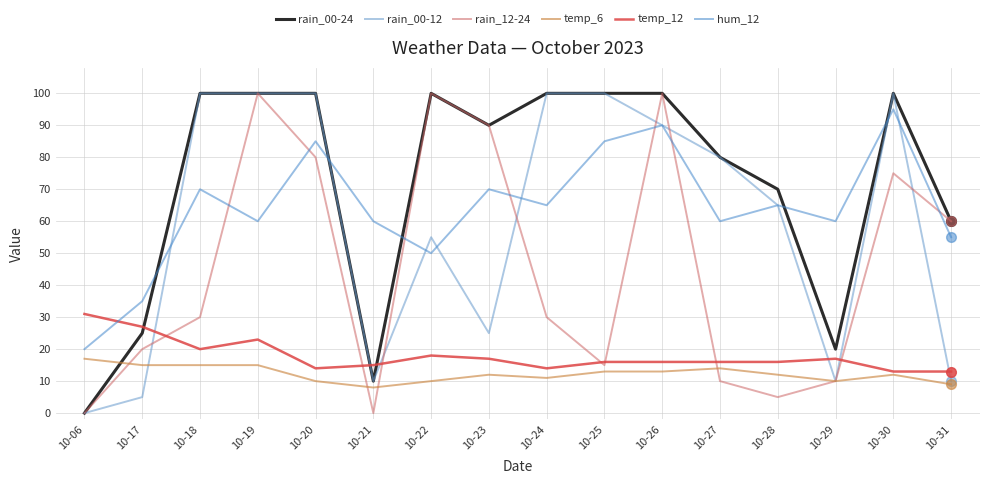

Which series ends up on top after the final intersection of hum_12 and rain_12-24?

rain_12-24